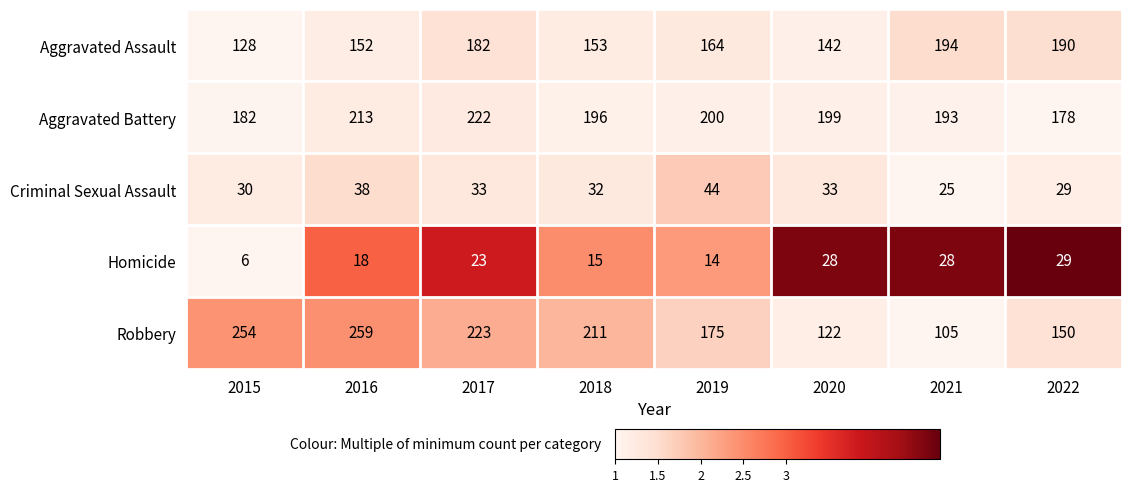

The value of Criminal Sexual Assault at 2016 is 38. True or false?

True